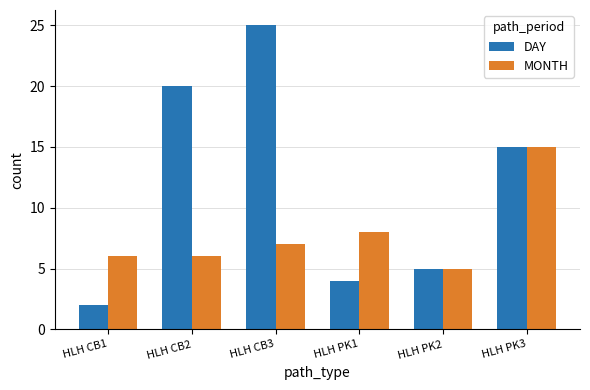

What is the sum of the MONTH values at HLH CB3 and HLH CB1?

13